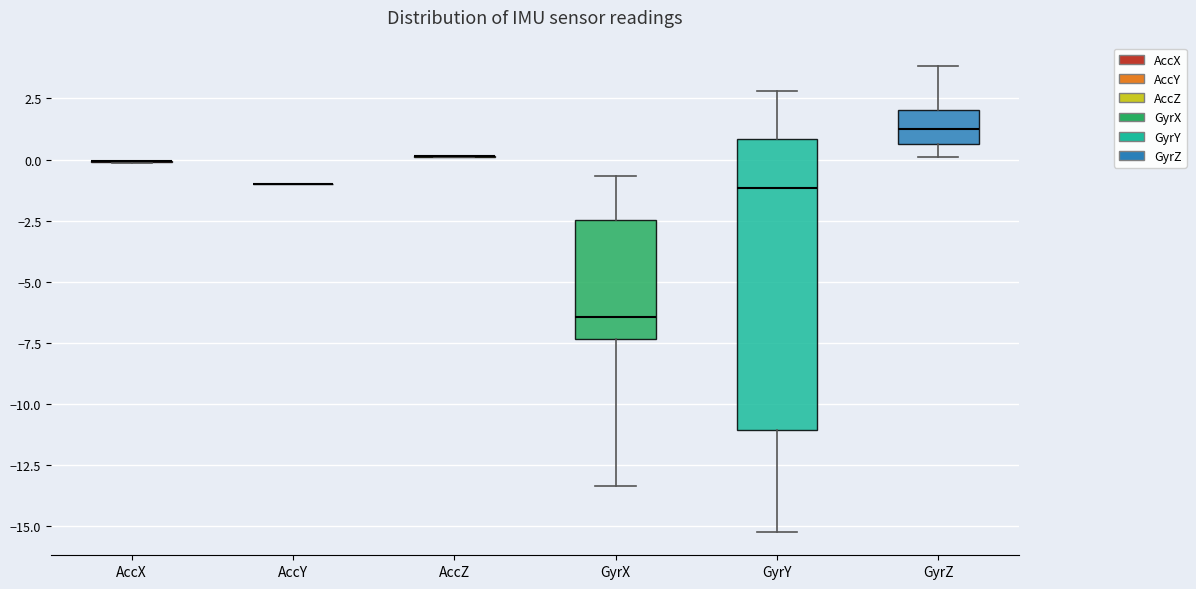

Where does the lower whisker of the box for GyrZ end on the y-axis? The values are not printed on the chart, so give them approximately, as read against the axis.

0.0